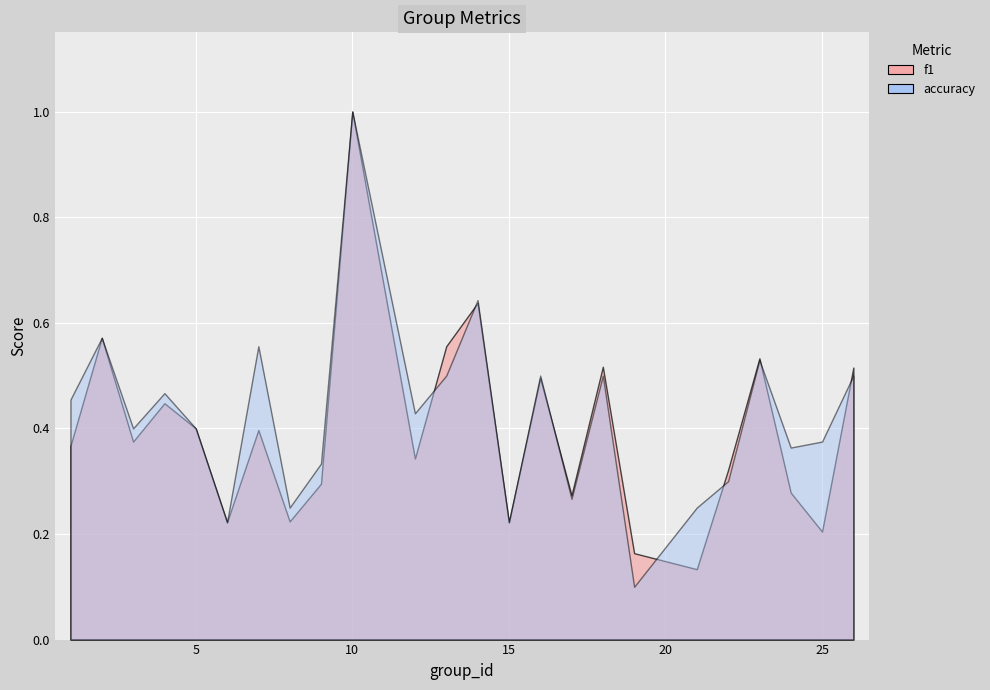

What is the value of the accuracy point at the 7th from the left?

0.6